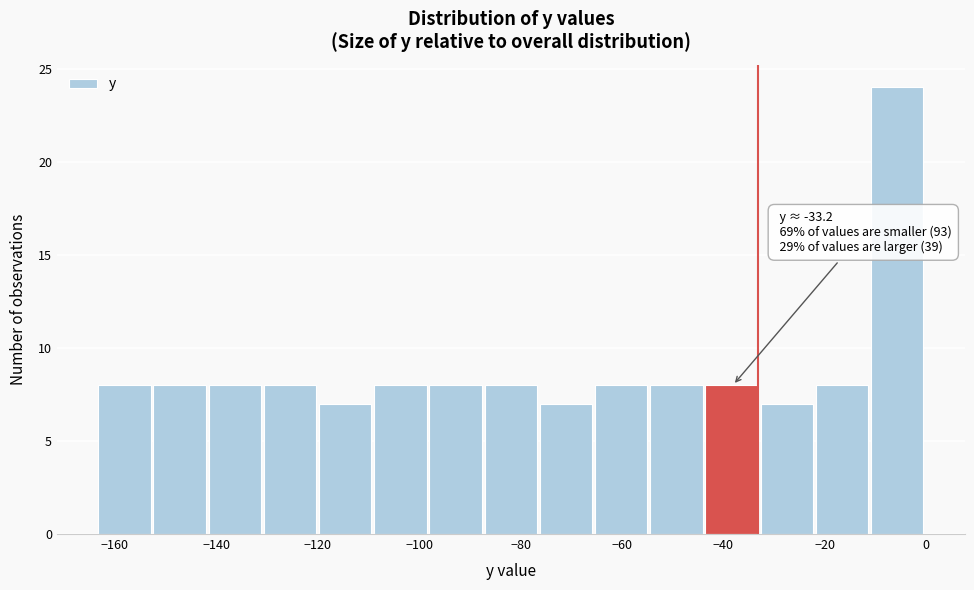

Over which range of the x-axis is the bar tallest?

-10 to 0